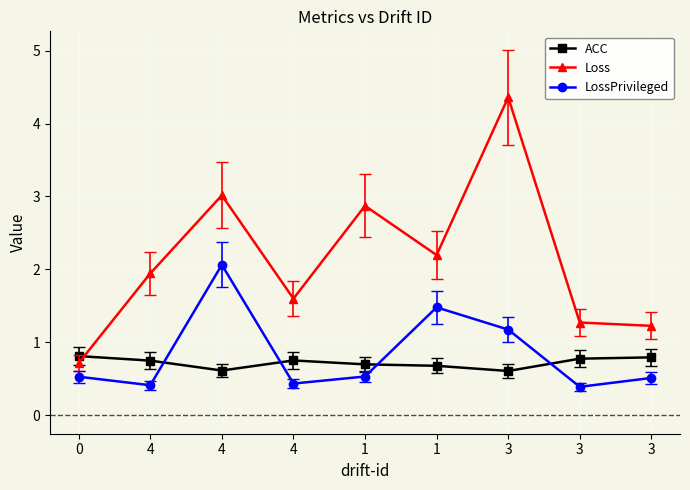

What is the difference between the second highest and minimum values in the LossPrivileged series?

1.1